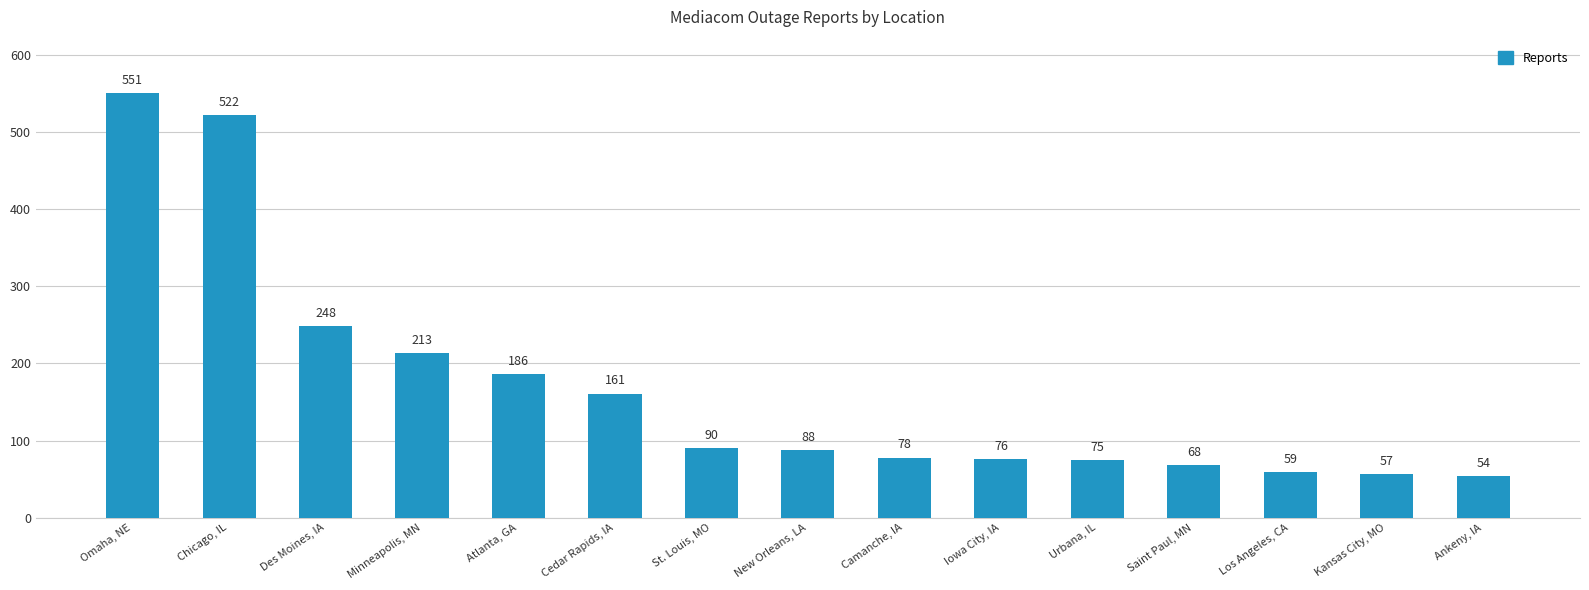

What is the difference between the values at Cedar Rapids, IA and Los Angeles, CA?

102